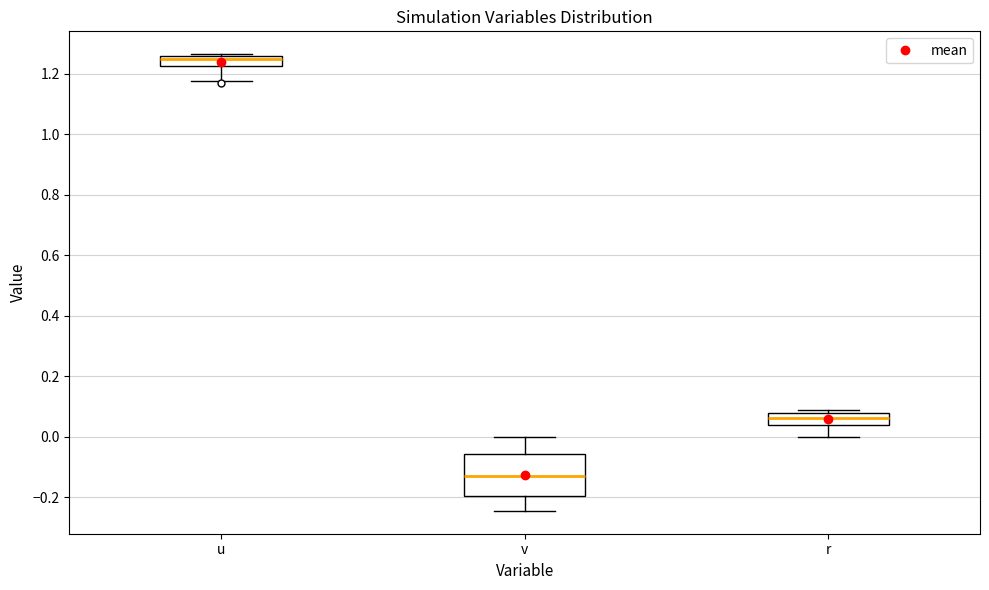

Reading left to right, read every box against the y-axis: the position of its median line, the range the box covers, and the ends of its whiskers. The values are not printed on the chart, so give them approximately, as read against the axis.

u: median 1.24, box 1.22 to 1.26, whiskers 1.18 to 1.26
v: median -0.12, box -0.20 to -0.06, whiskers -0.24 to 0.00
r: median 0.06, box 0.04 to 0.08, whiskers 0.00 to 0.08 (just above the box's upper edge)